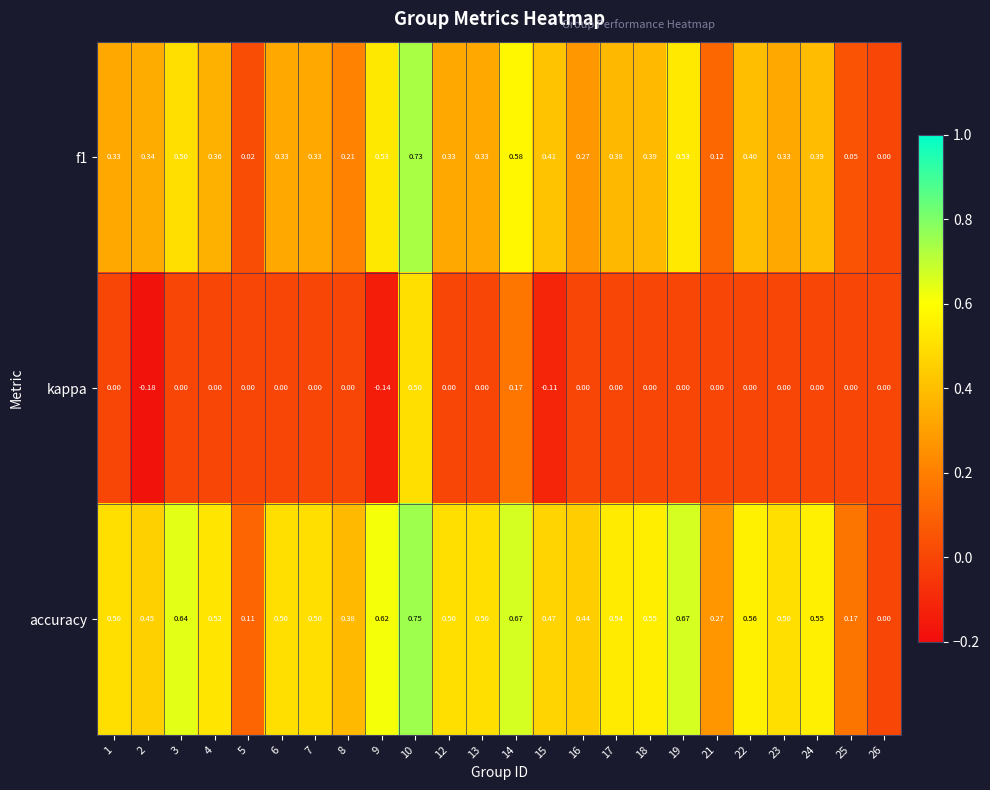

At which category is the sum across all series the highest?

10